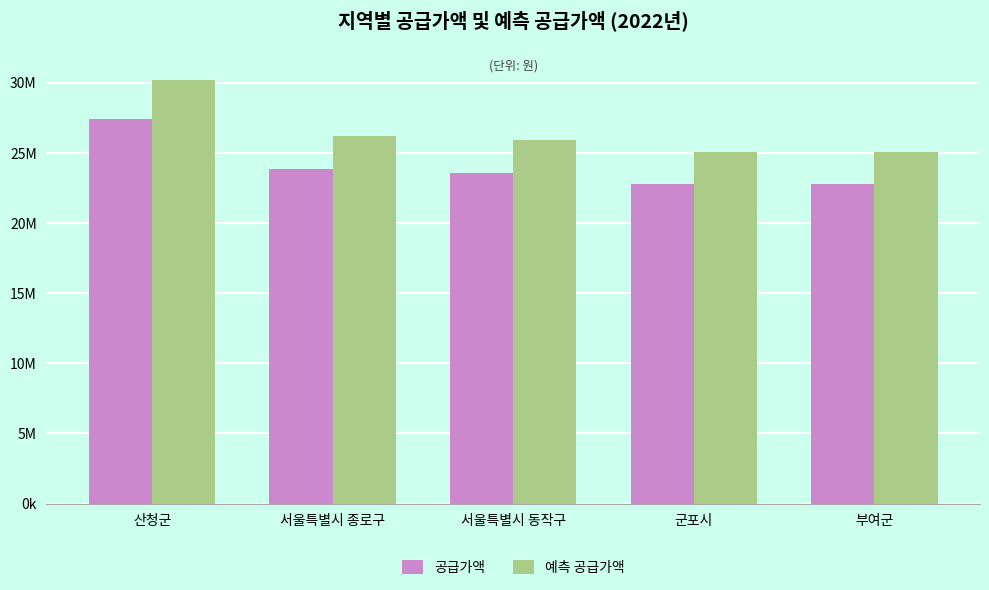

What are all the series names shown in the legend?

공급가액, 예측 공급가액